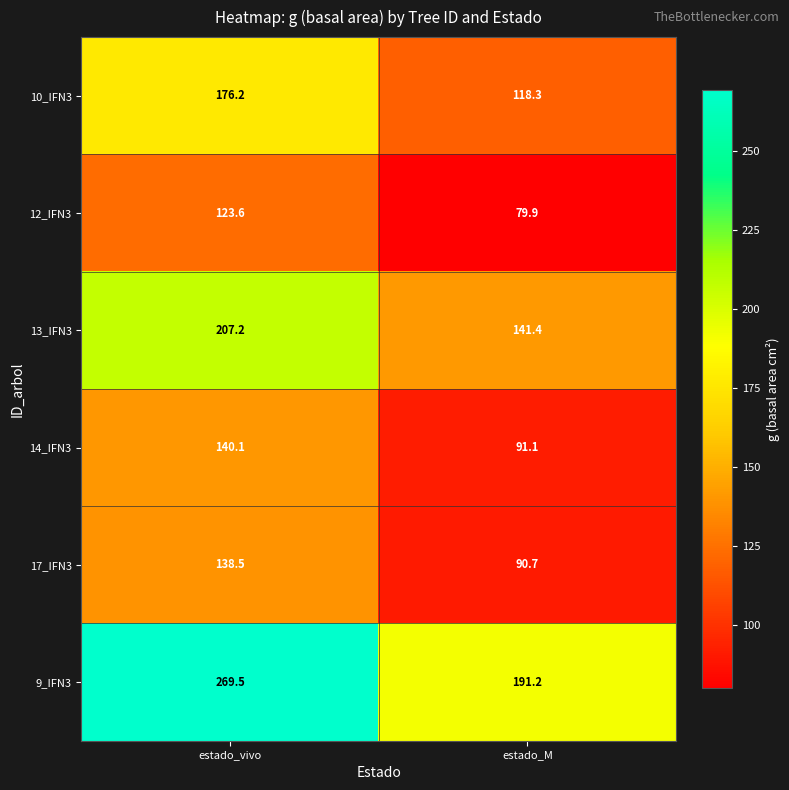

Between estado_vivo and estado_M, which series saw the biggest shift?

9_IFN3